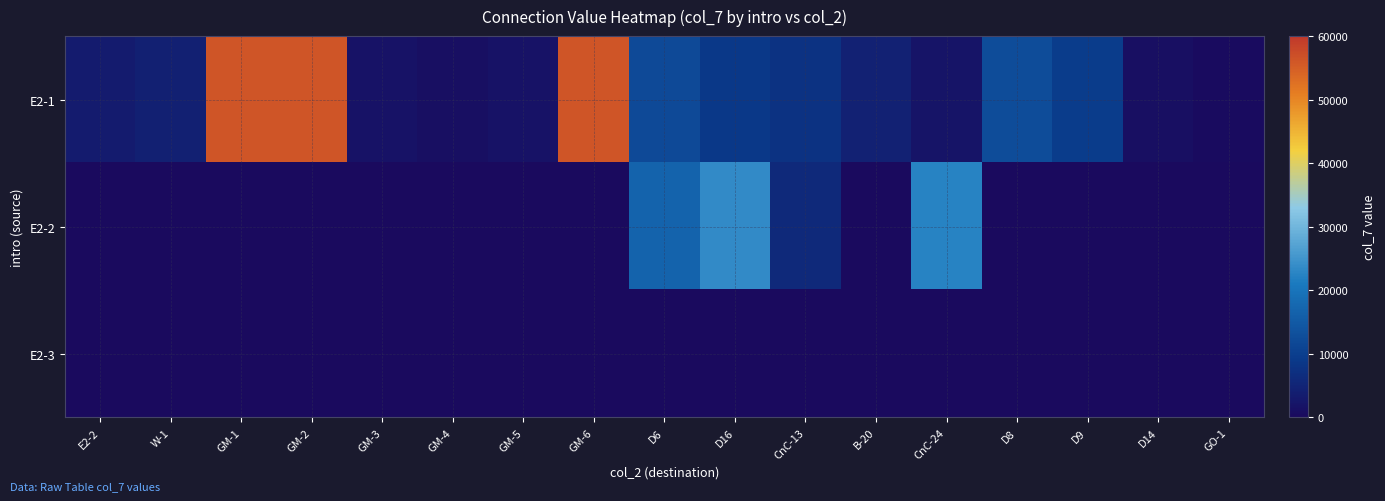

Reading right to left, what are all the values shown in this chart?

E2-1: GO-1=430	D14=980	D9=9500	D8=12470	CnC-24=1920	B-20=4540	CnC-13=7660	D16=8700	D6=12140	GM-6=56220	GM-5=1770	GM-4=1050	GM-3=1770	GM-2=56220	GM-1=56220	W-1=4330	E2-2=3410
E2-2: GO-1=0	D14=0	D9=0	D8=0	CnC-24=22420	B-20=0	CnC-13=5950	D16=23580	D6=16830	GM-6=0	GM-5=0	GM-4=0	GM-3=0	GM-2=0	GM-1=0	W-1=0	E2-2=0
E2-3: GO-1=0	D14=0	D9=0	D8=0	CnC-24=0	B-20=0	CnC-13=0	D16=0	D6=0	GM-6=0	GM-5=0	GM-4=0	GM-3=0	GM-2=0	GM-1=0	W-1=0	E2-2=0